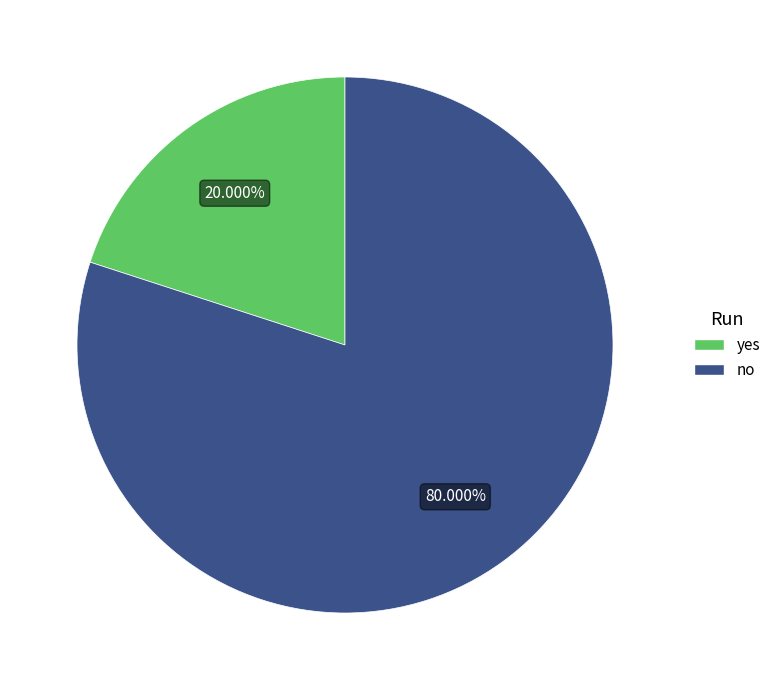

To the nearest percent, what portion does yes represent?

20%